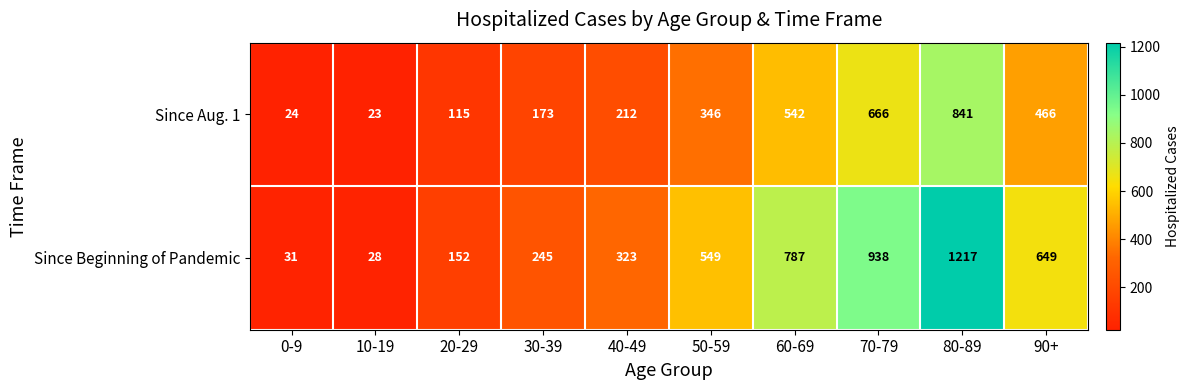

Which label corresponds to the smallest value in the chart?

10-19